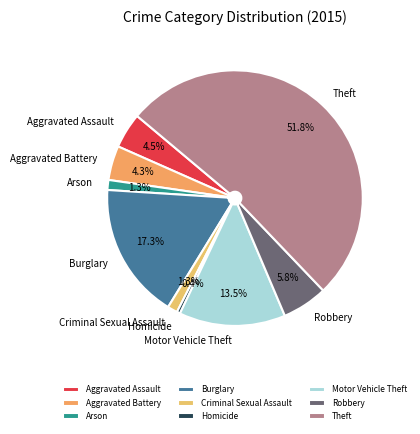

Between Criminal Sexual Assault and Theft, which is larger?

Theft